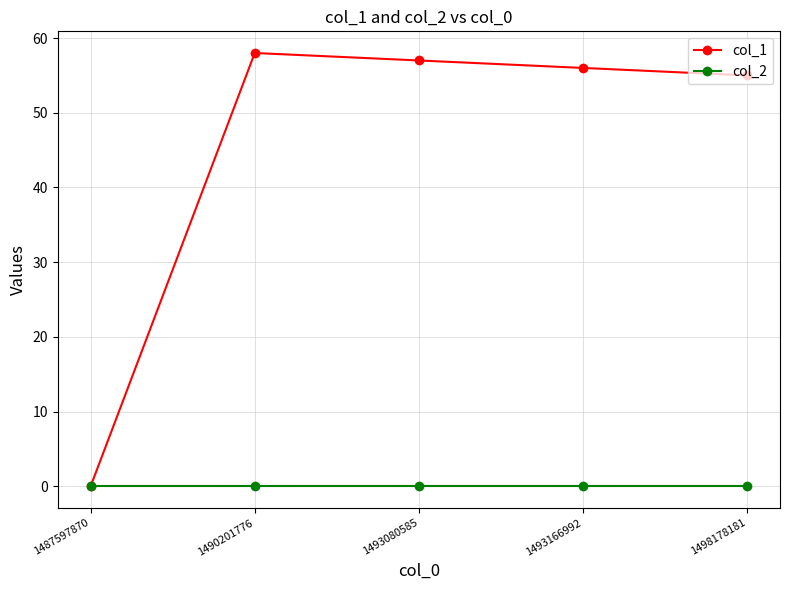

Reading left to right, list all the values displayed in this chart.

col_1: 1487597870=0	1490201776=58	1493080585=57	1493166992=56	1498178181=55
col_2: 1487597870=0	1490201776=0	1493080585=0	1493166992=0	1498178181=0